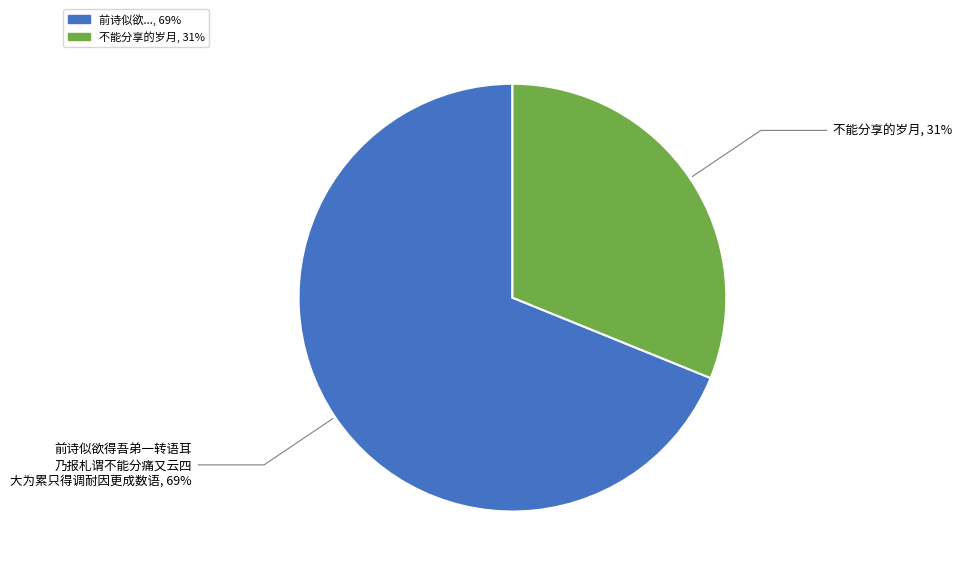

Is there a majority slice in this chart?

Yes